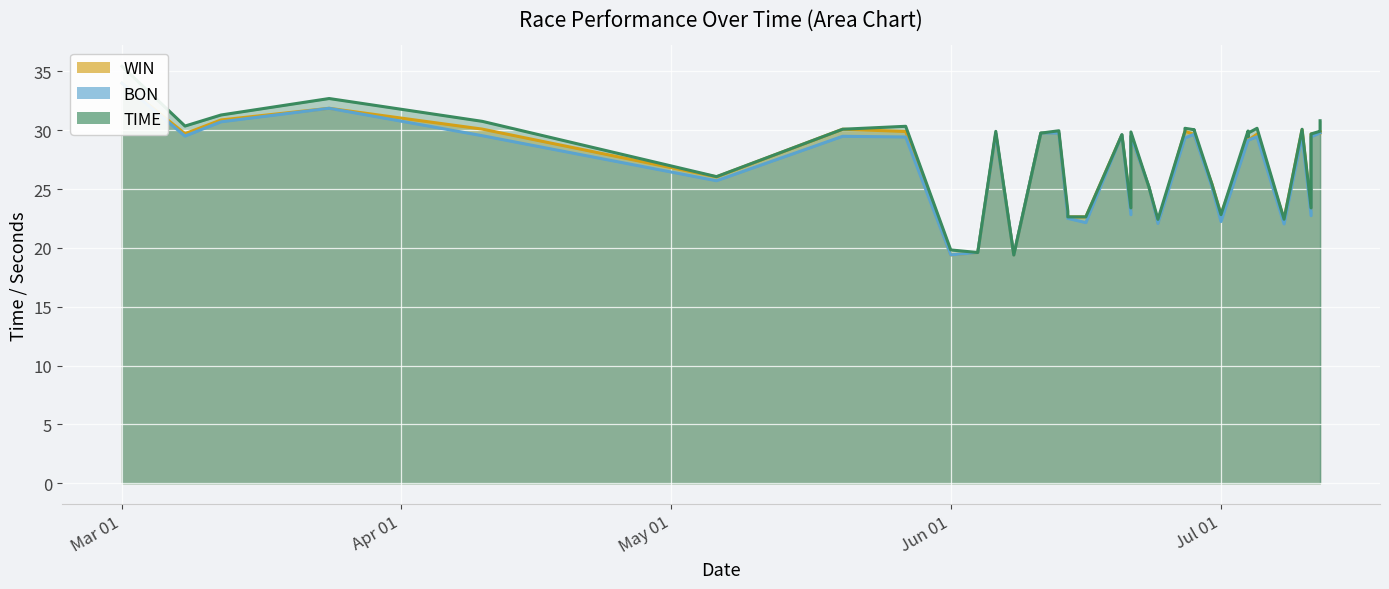

At which label does WIN (line) first exceed 29?

Mar 01